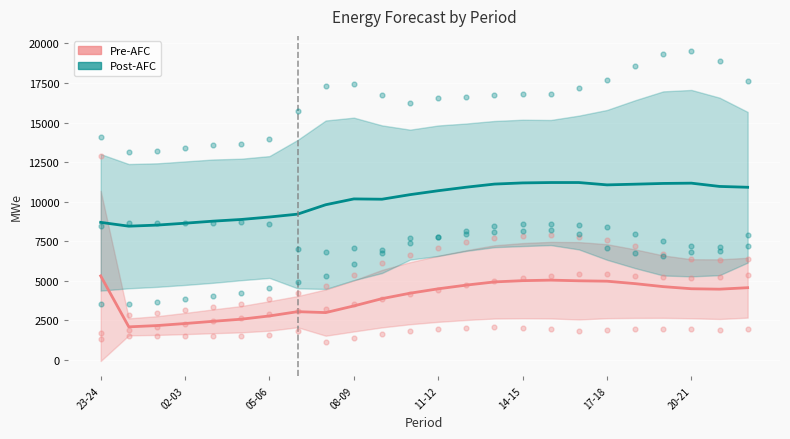

At how many categories does at least one series exceed 7283?

24